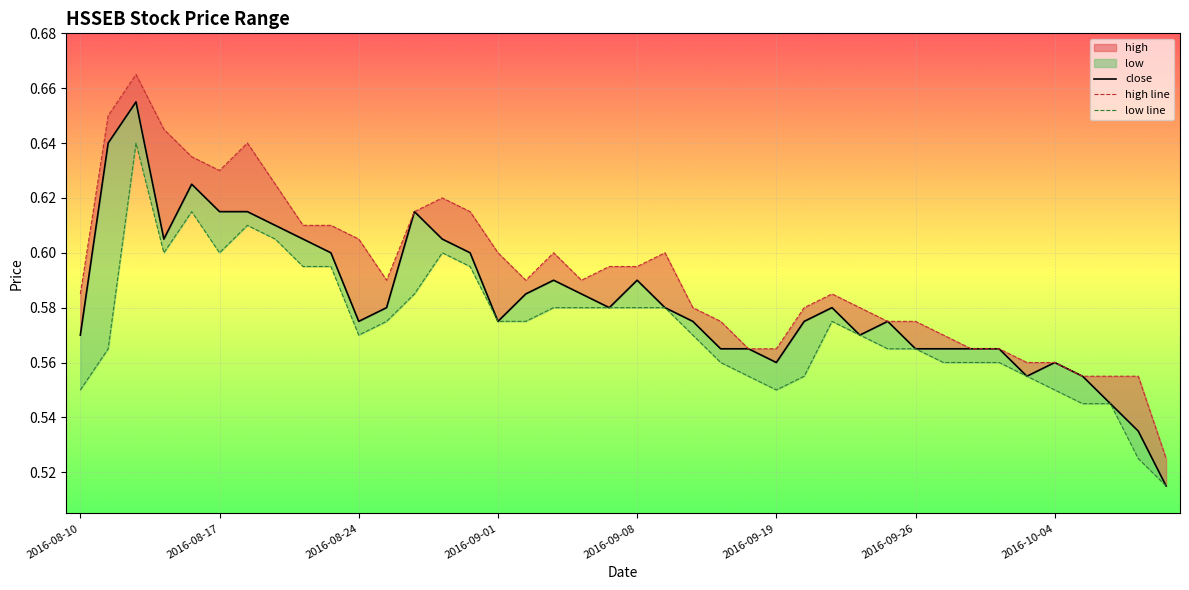

True or false: low line and high line intersect in this chart.

False